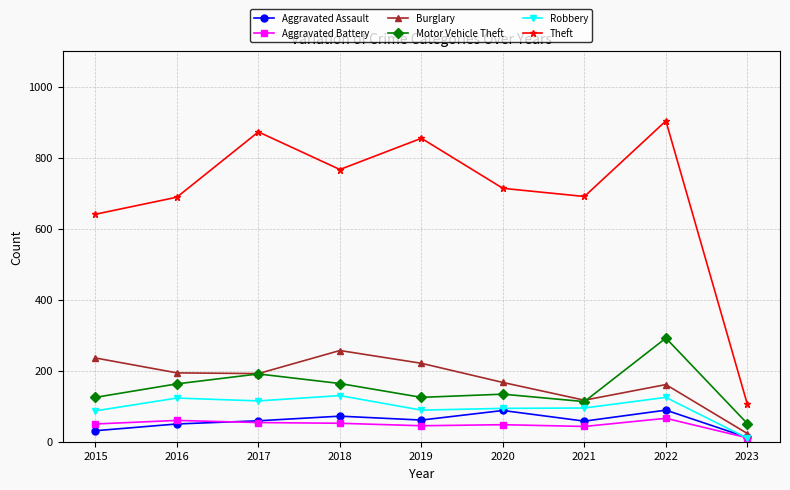

Where does the Theft series first go above 714?

2017